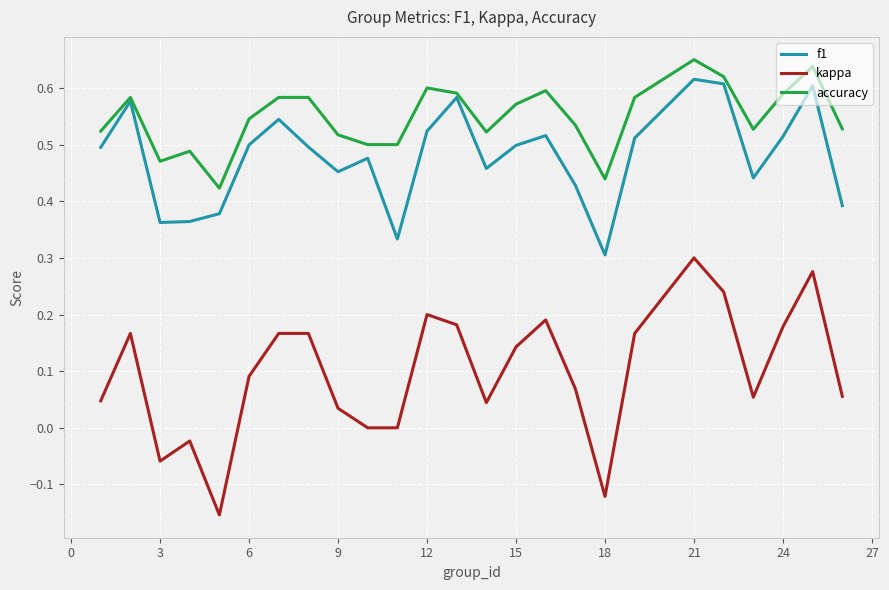

What are all the series names shown in the legend?

f1, kappa, accuracy